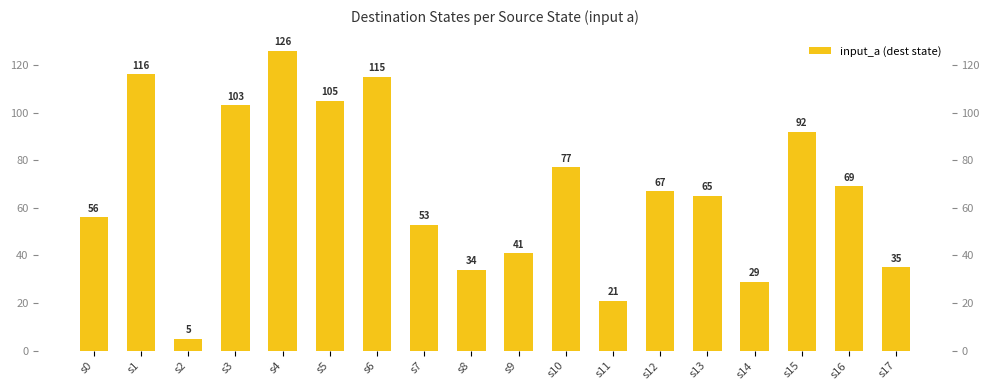

What is the difference between the second highest and minimum values?

111